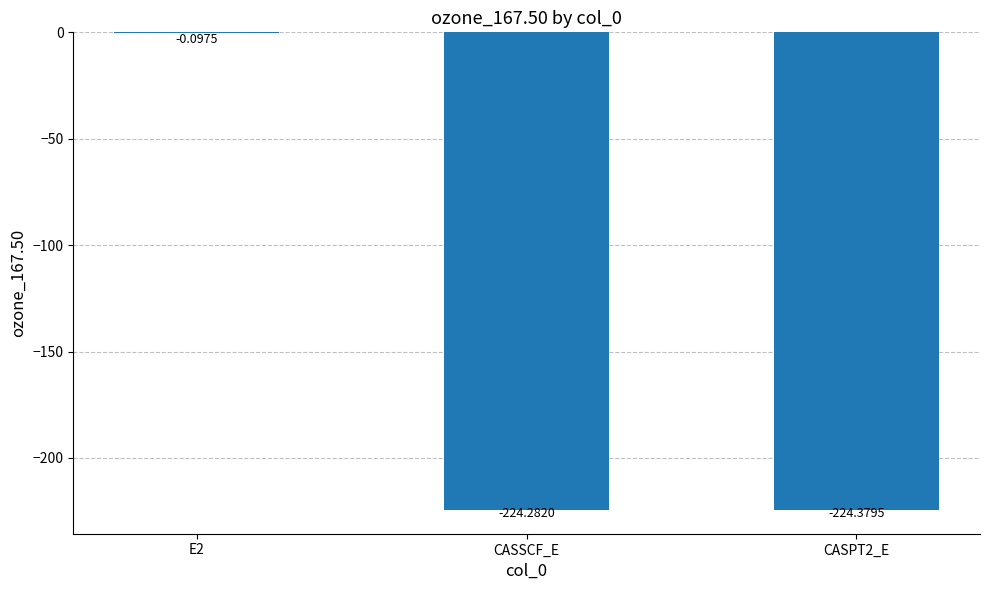

What is the change in value from E2 to CASPT2_E?

-224.3